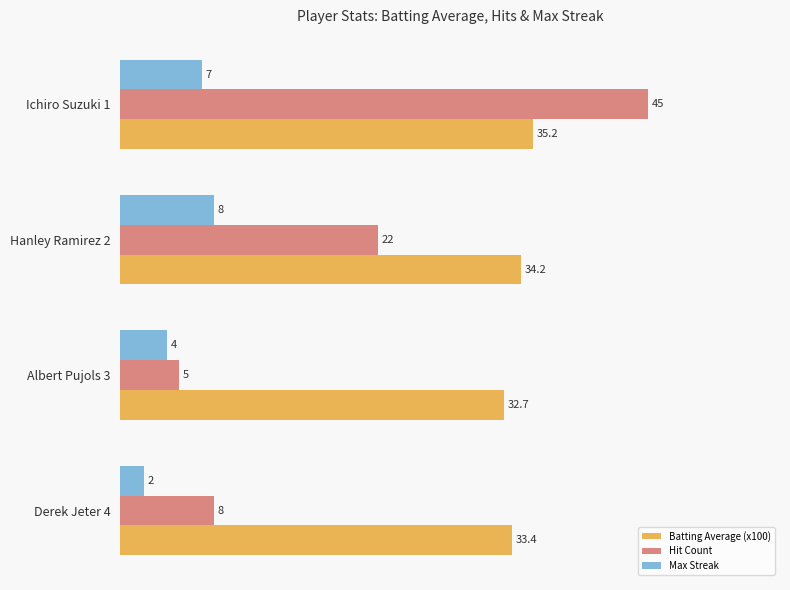

Which series has the widest spread of values?

Hit Count